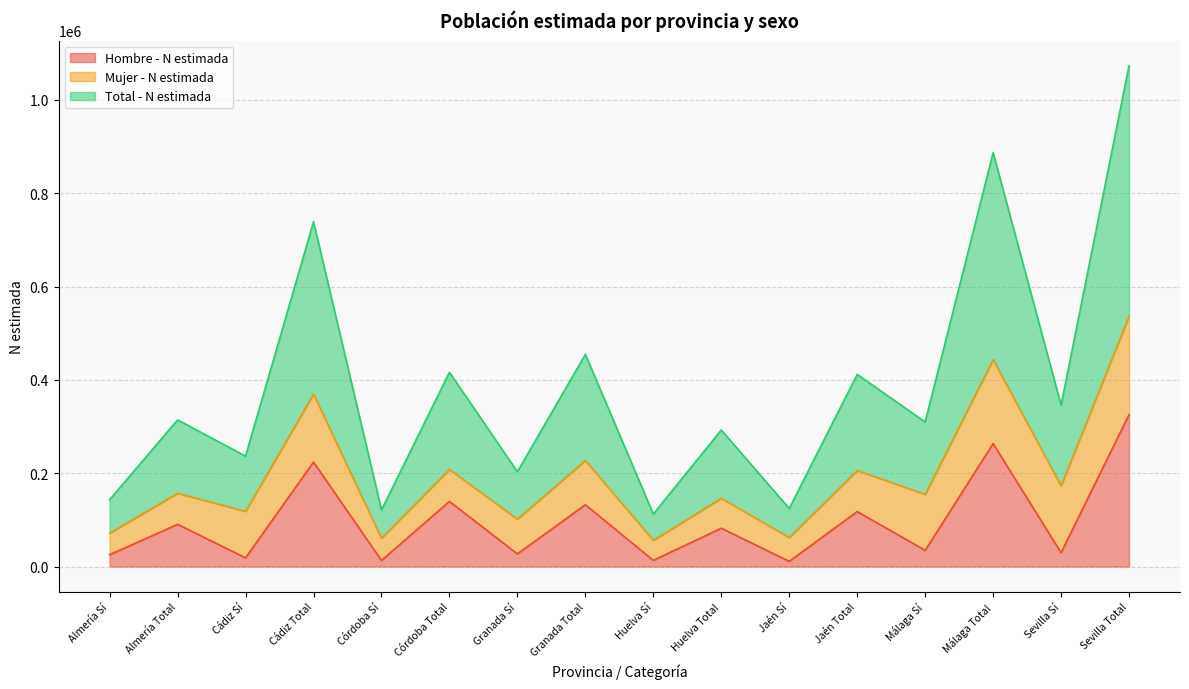

Between Málaga Sí and Sevilla Total, which series saw the biggest shift?

Total - N estimada